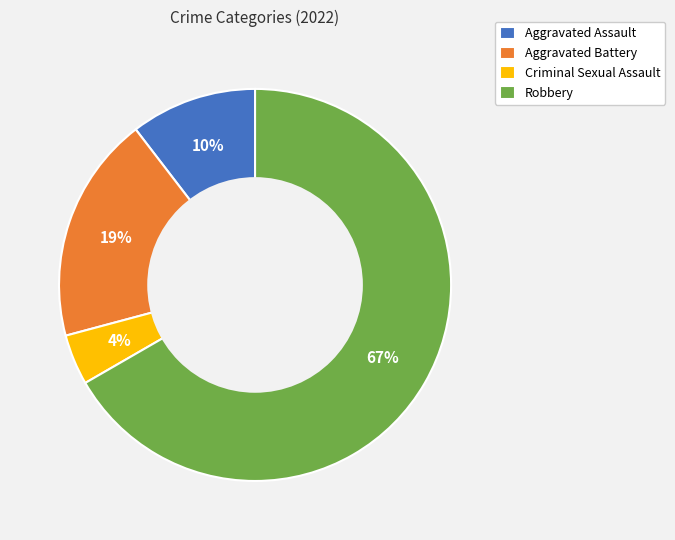

To the nearest percent, what portion does Criminal Sexual Assault represent?

4%